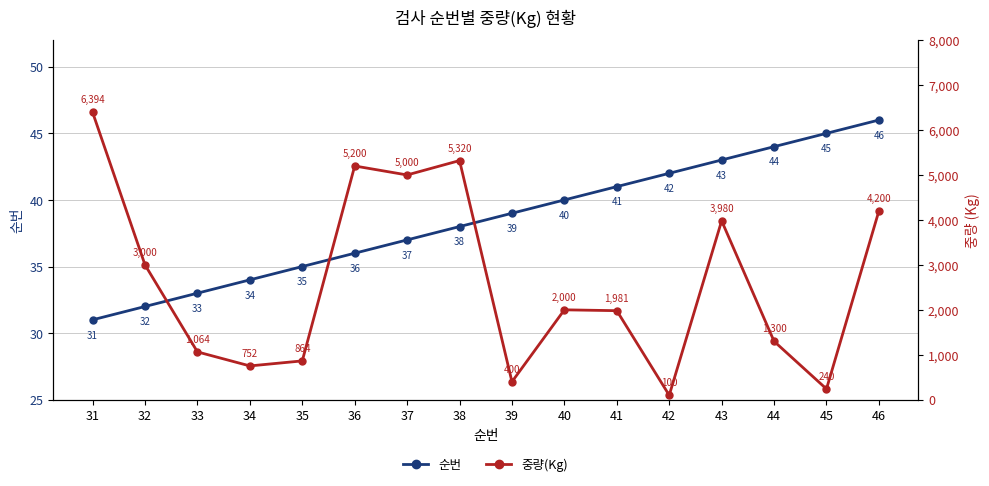

What is the spread (max minus min) of values at 33?

1031